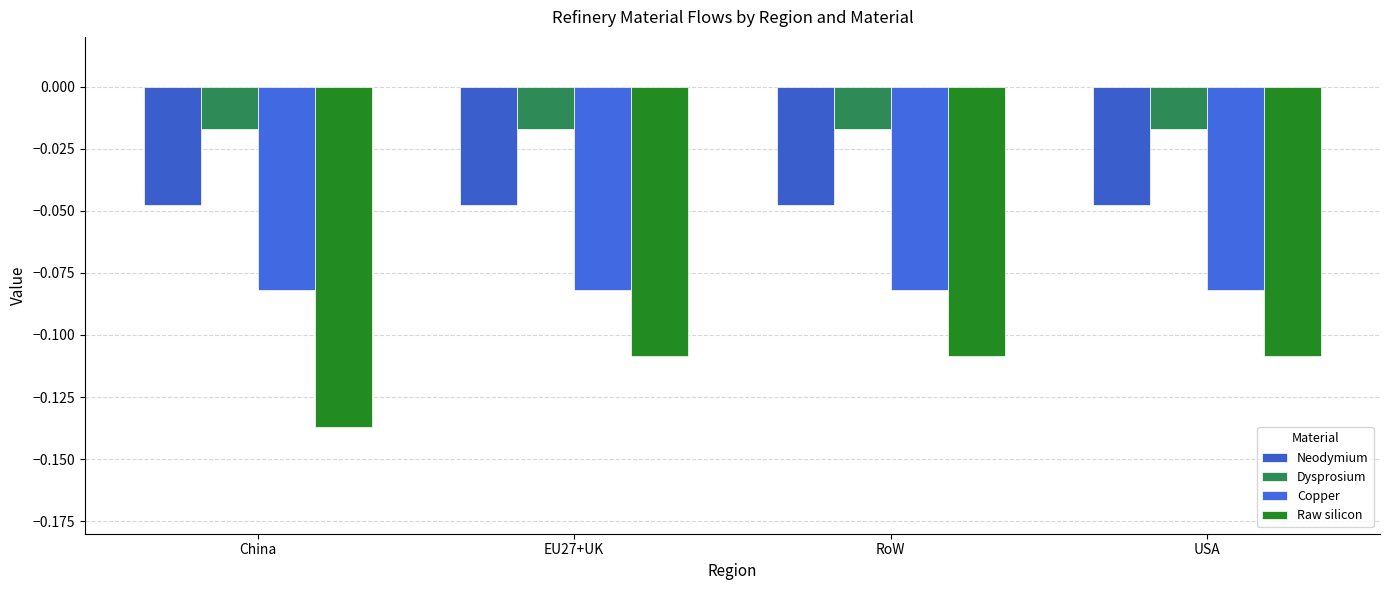

What position from the right is RoW?

2